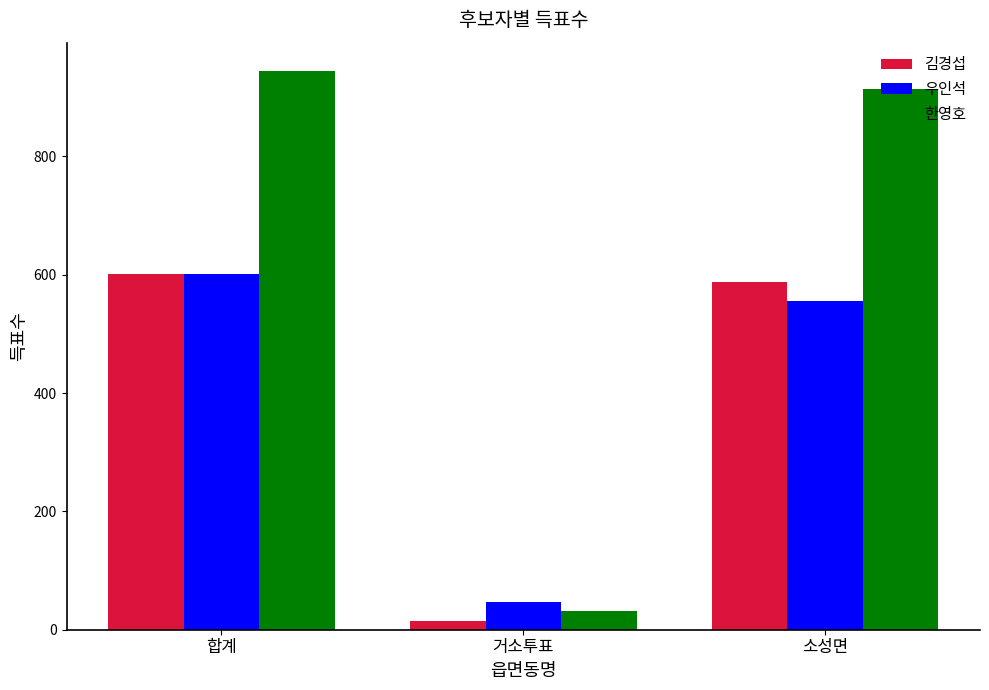

Where is 김경섭 nearest to the value 308?

소성면